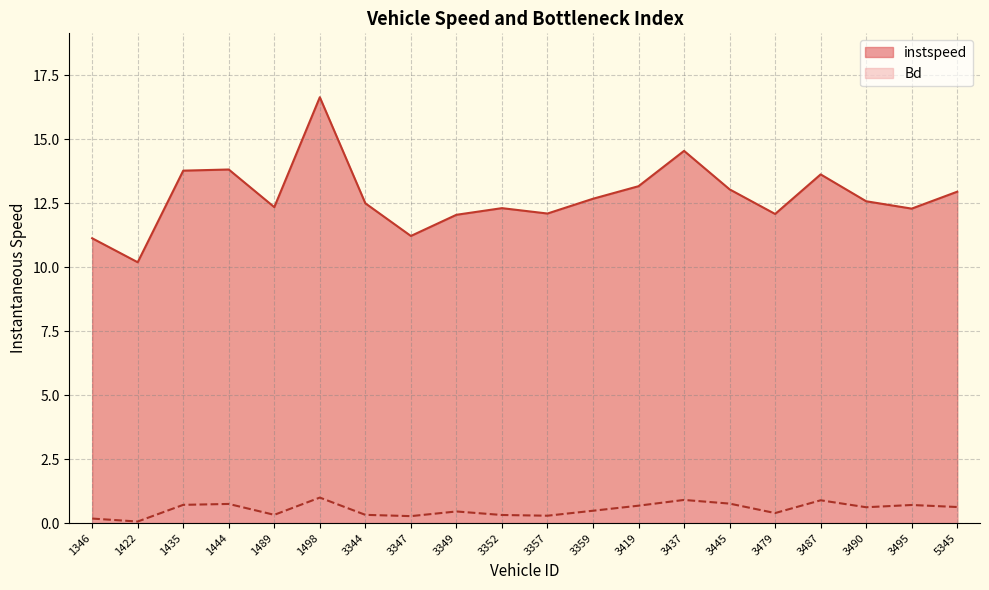

What is the difference between the Bd values at 3490 and 3344?

0.3